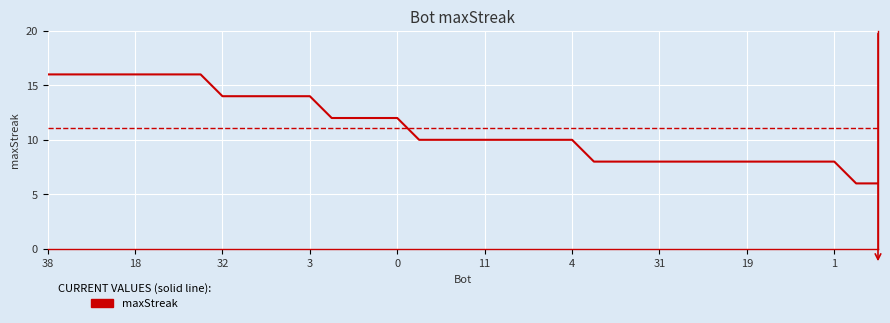

What is the maximum value shown in the chart?

16